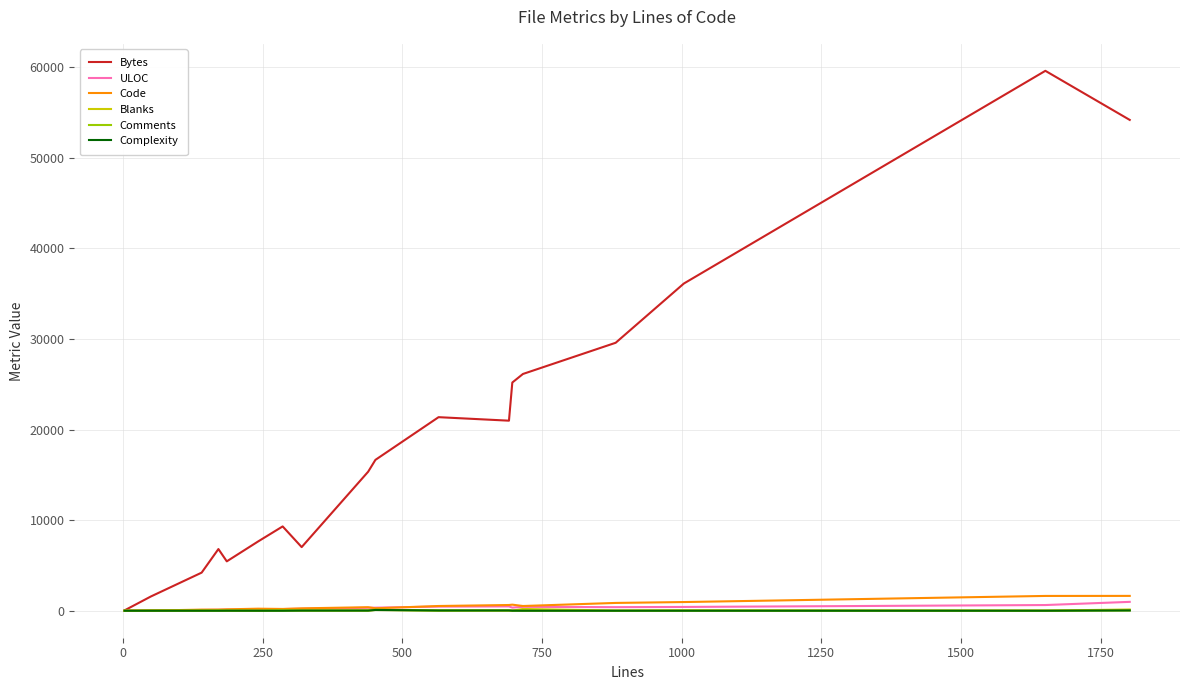

Which series has the largest total across all categories?

Bytes